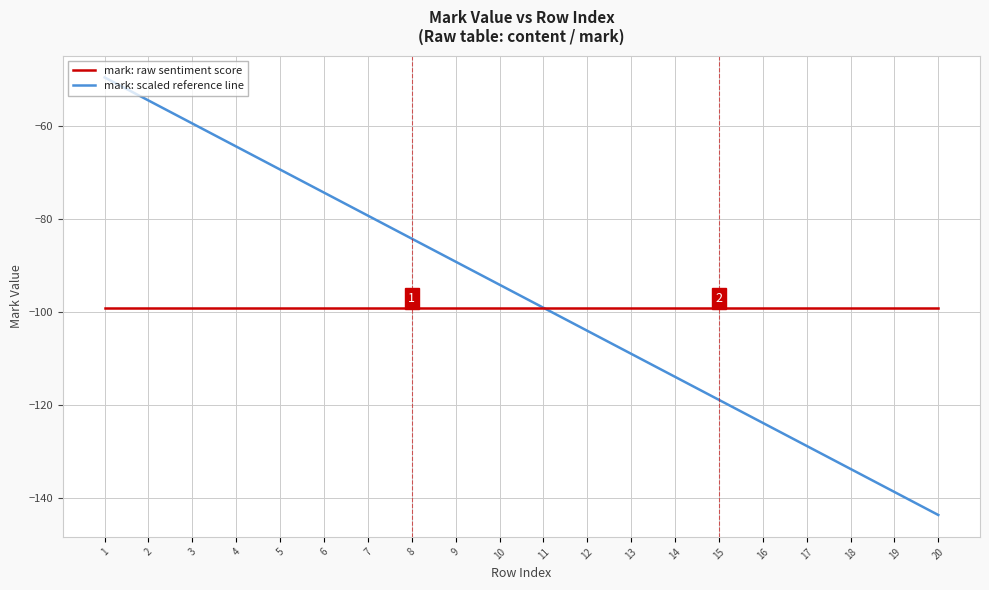

How many lines are shown in the chart?

2